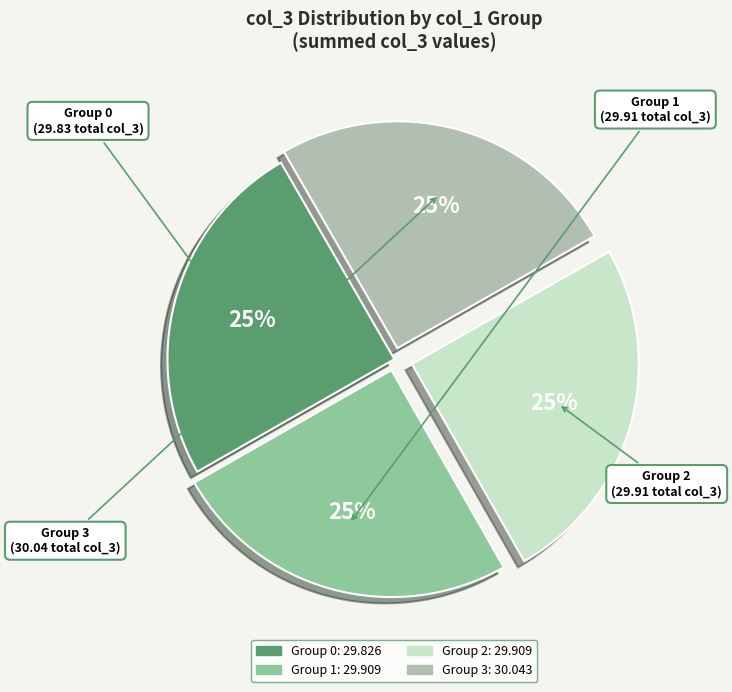

How many segments does this pie chart have?

4